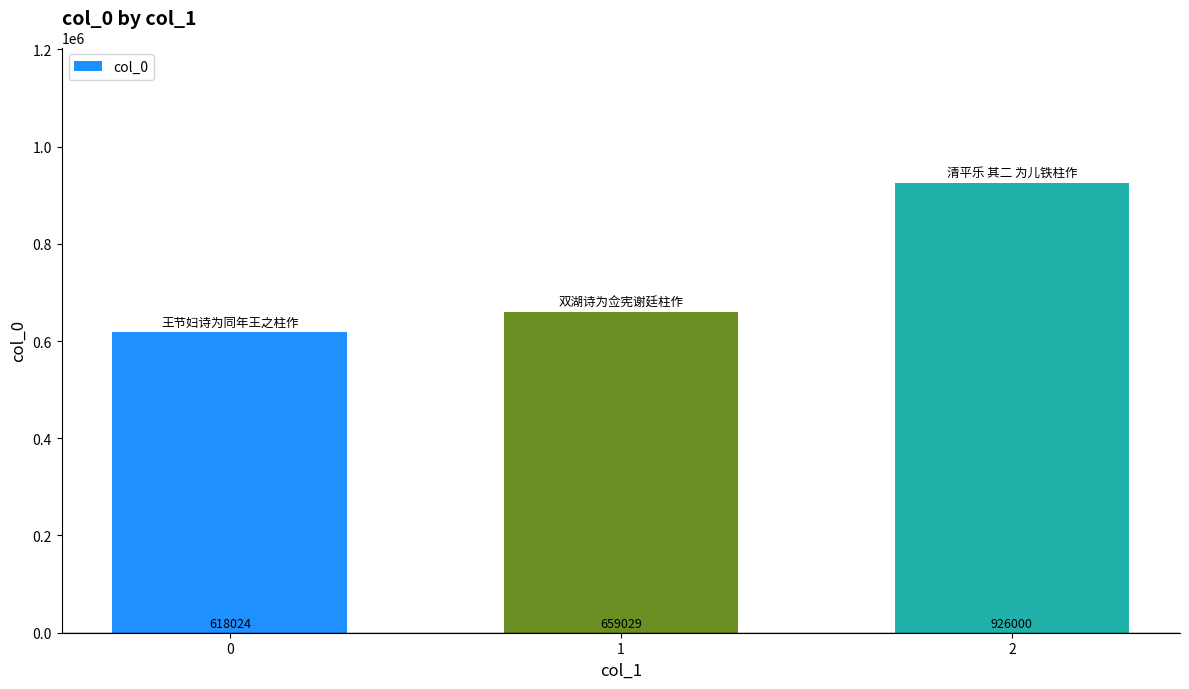

Where is the data nearest to the value 772012?

1